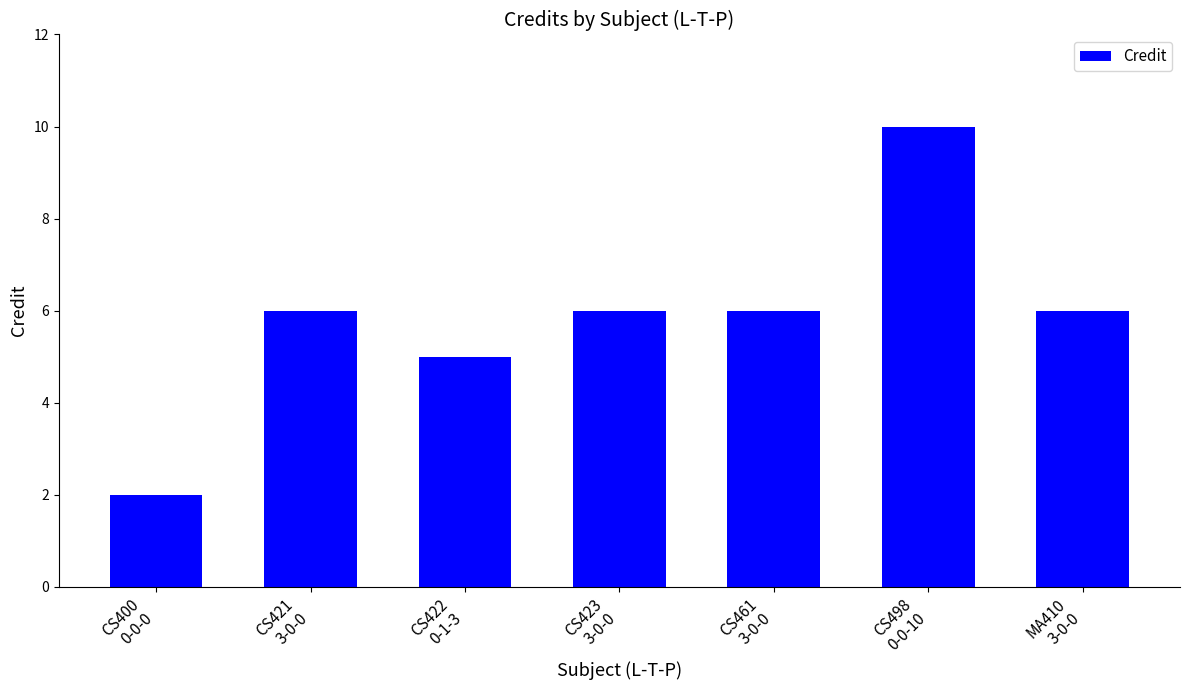

How many series are shown in this chart?

1